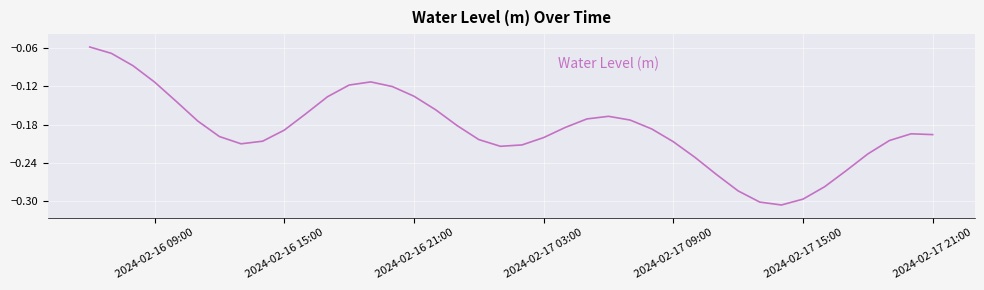

Does the chart have visible grid lines?

Yes